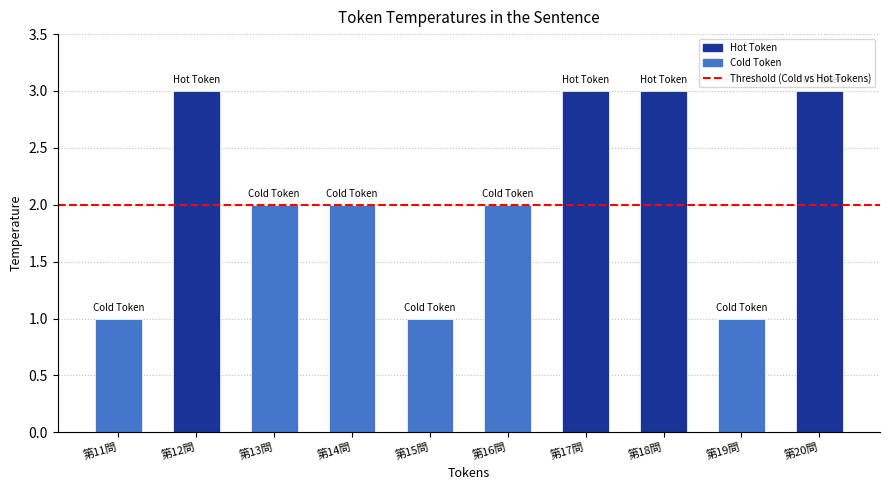

Reading left to right, transcribe all the data shown in this chart.

1	3	2	2	1	2	3	3	1	3